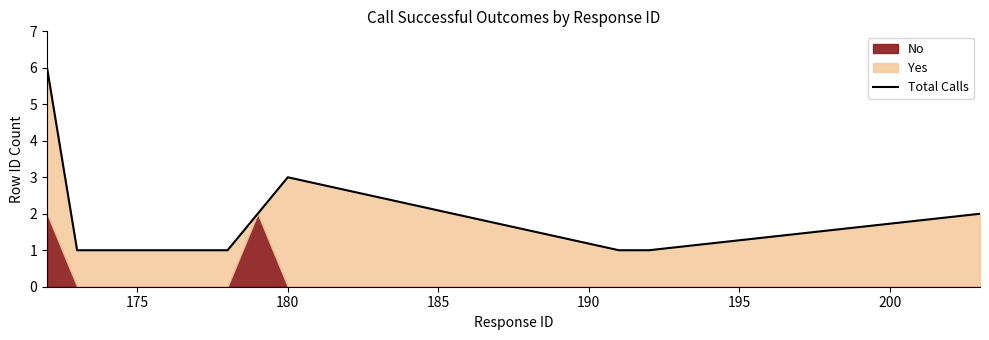

Is it true that the value at 200 is 1?

True